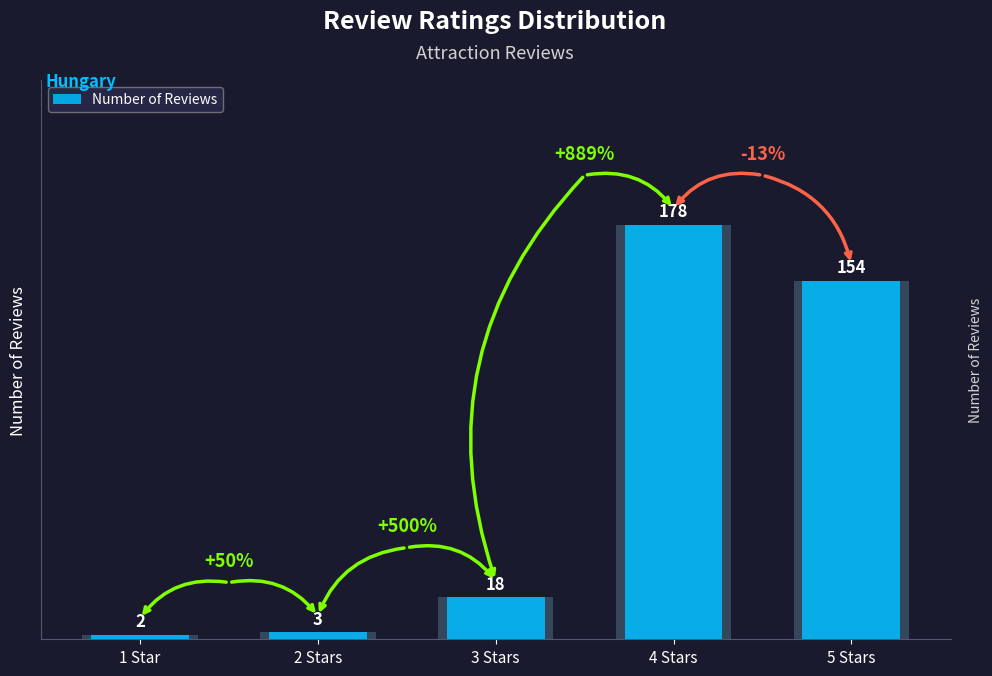

Which label corresponds to the largest value in the chart?

4 Stars